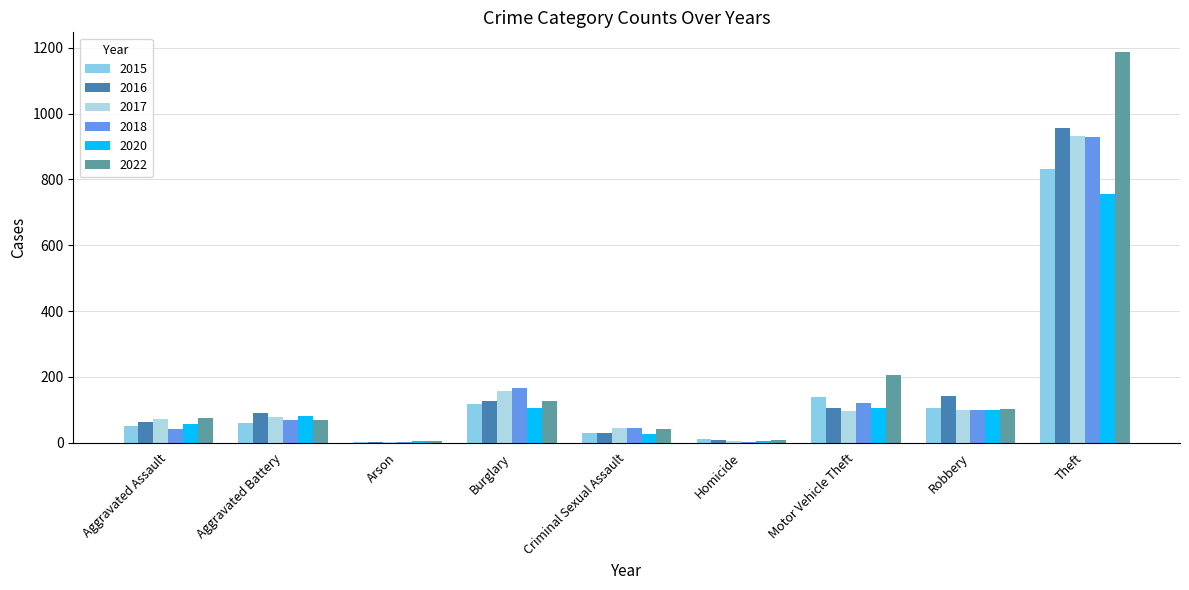

The 2022 series shows 68 at Aggravated Battery. True or false?

True